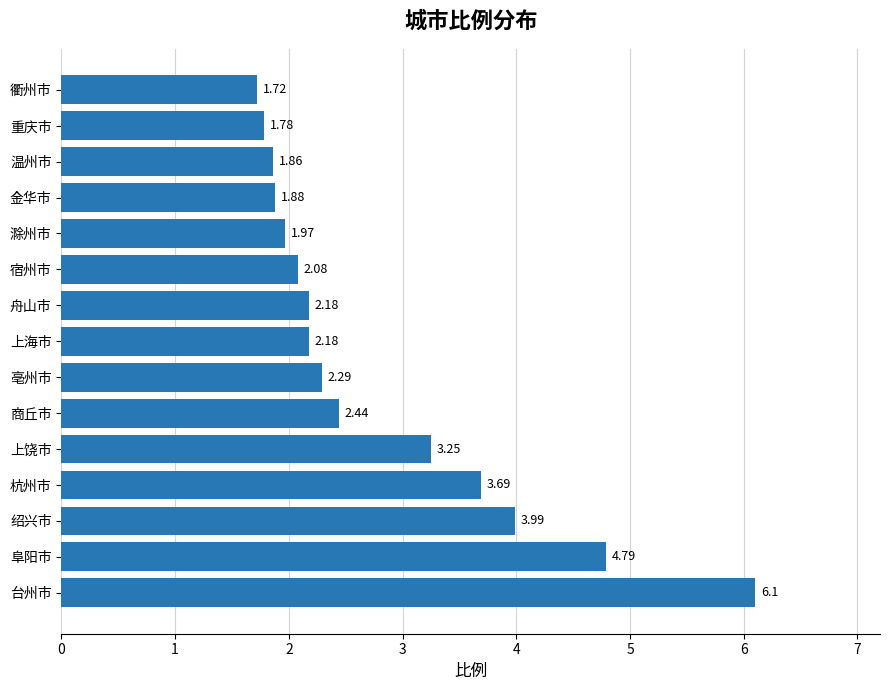

At which label is the value closest to 3?

上饶市